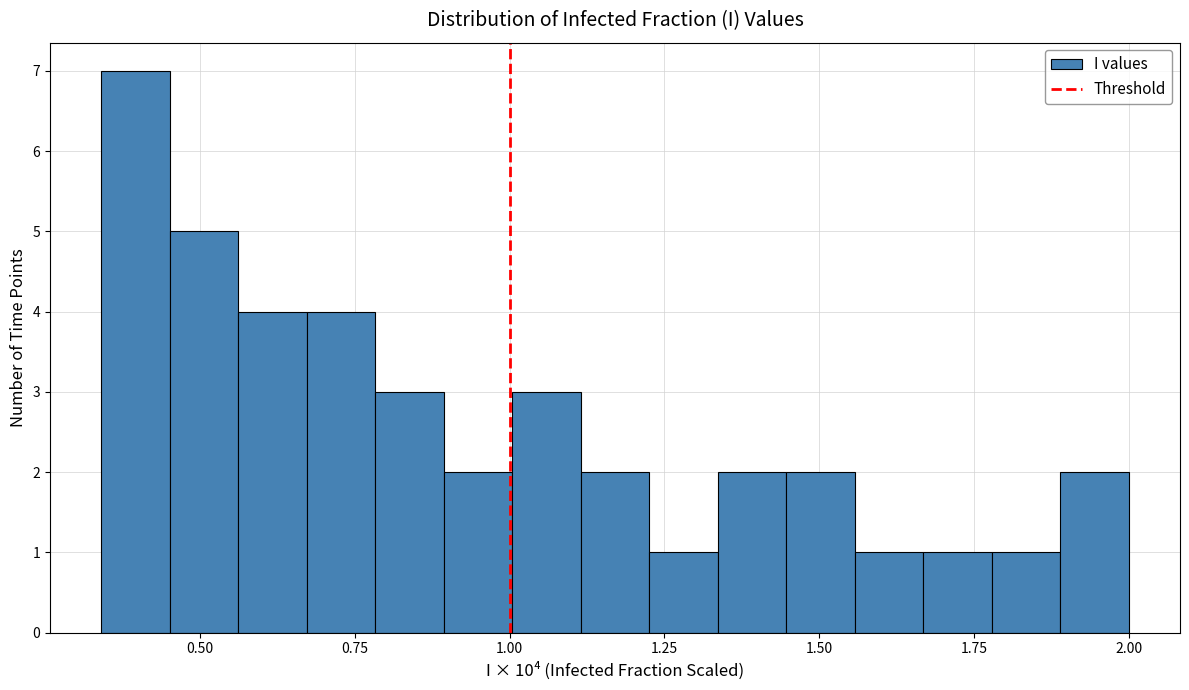

Read against the x-axis, roughly where is the centre of the tallest bar?

0.40